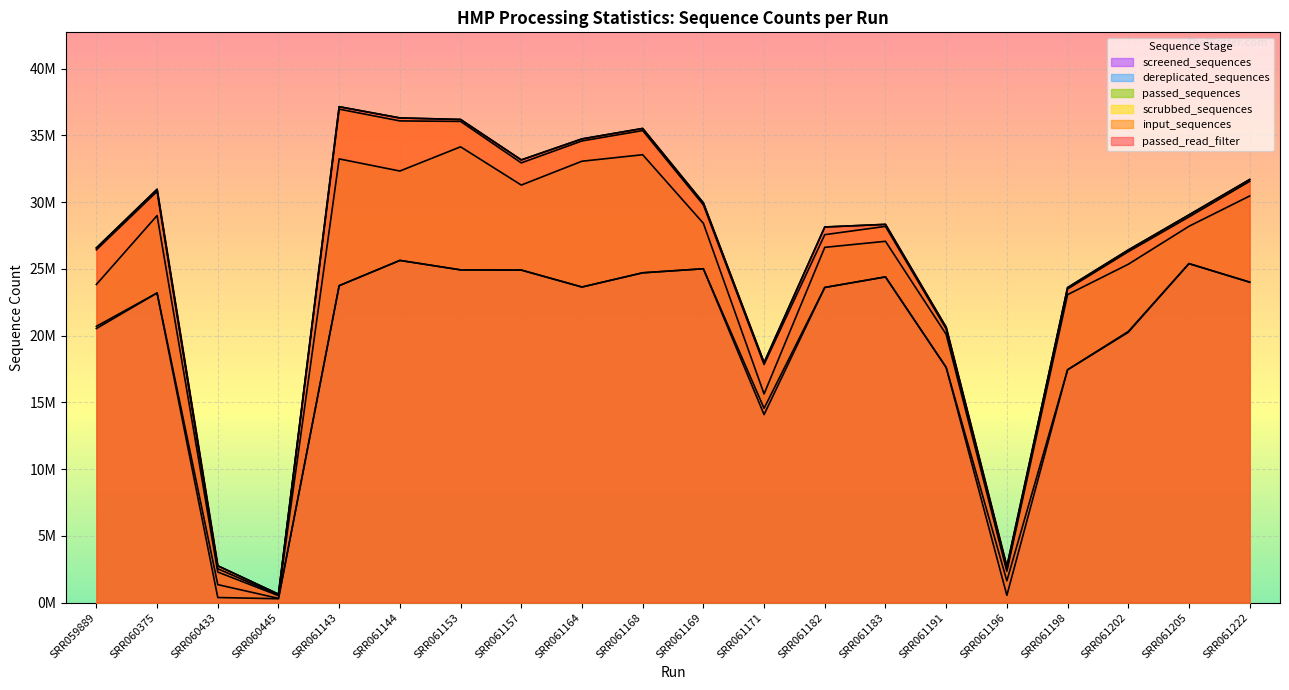

True or false: passed_sequences and input_sequences cross at least once.

False